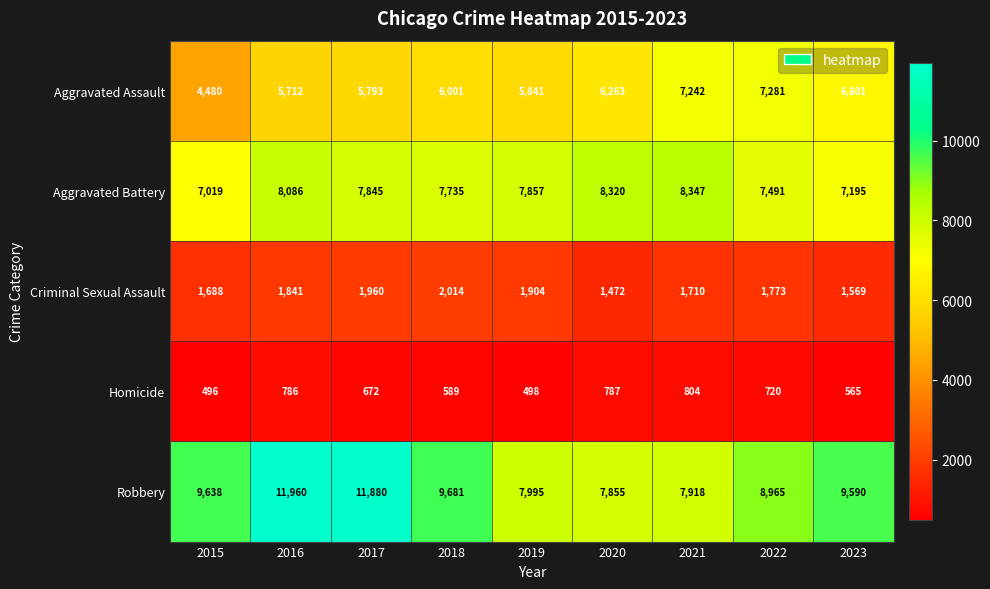

The value of Aggravated Assault at 2017 is 5793. True or false?

True